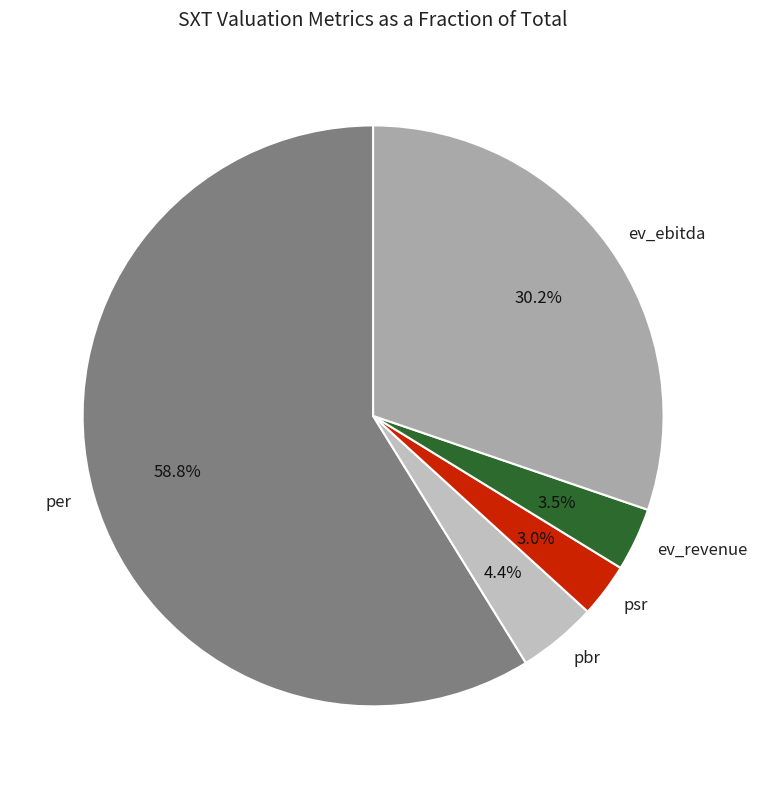

To the nearest percent, what portion does pbr represent?

4%